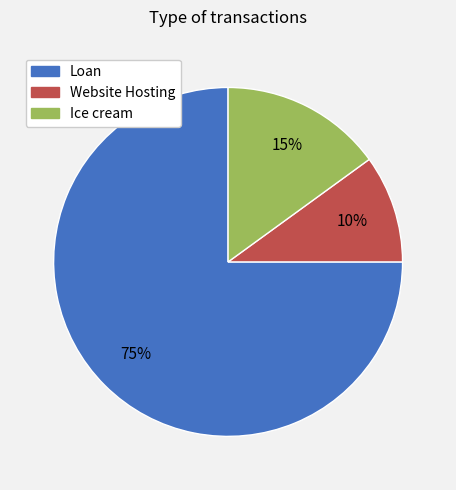

Which slice is the largest?

Loan